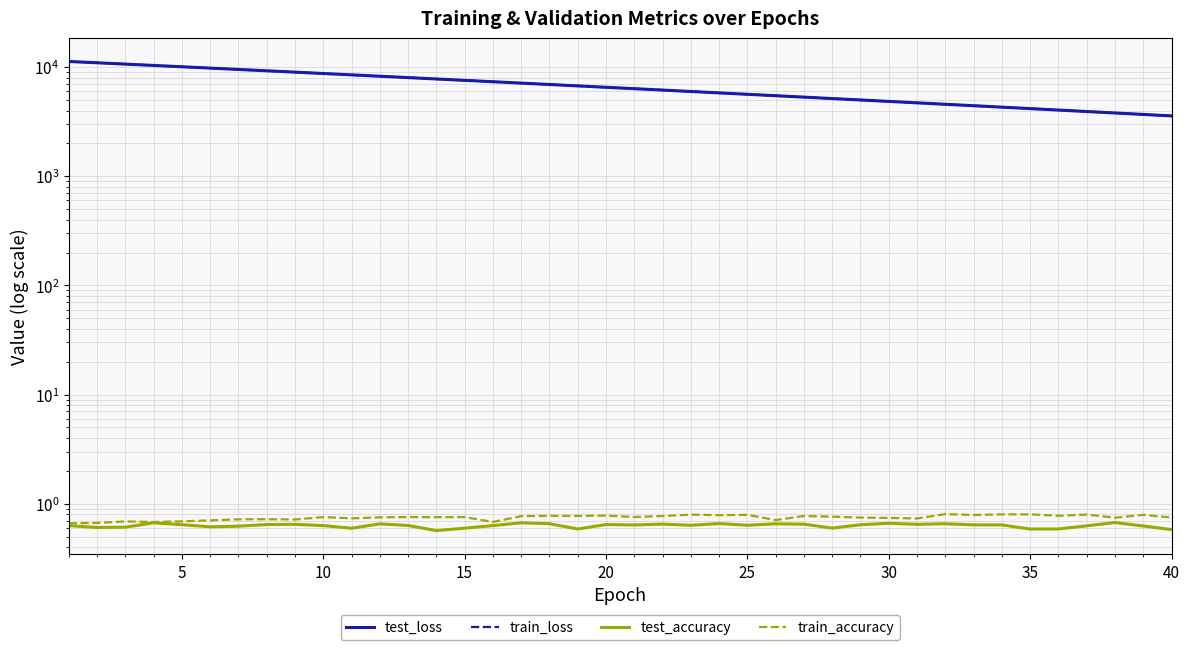

Count the test_accuracy values in the range 0 to 1.

40